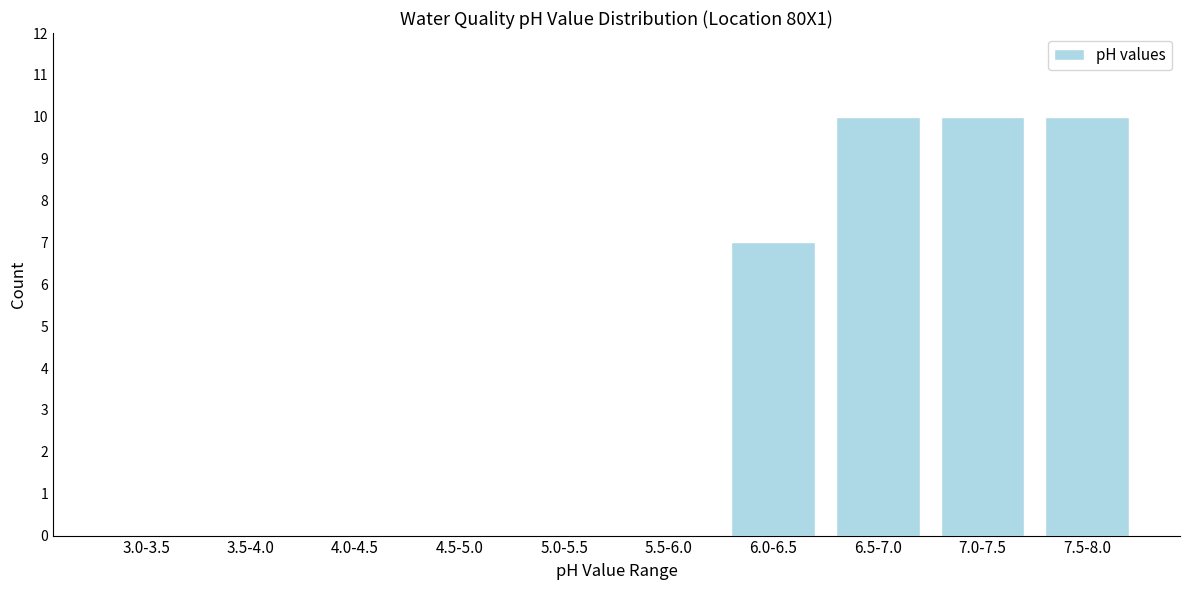

Reading right to left, list all the values displayed in this chart.

7.5-8.0=10	7.0-7.5=10	6.5-7.0=10	6.0-6.5=7	5.5-6.0=0	5.0-5.5=0	4.5-5.0=0	4.0-4.5=0	3.5-4.0=0	3.0-3.5=0